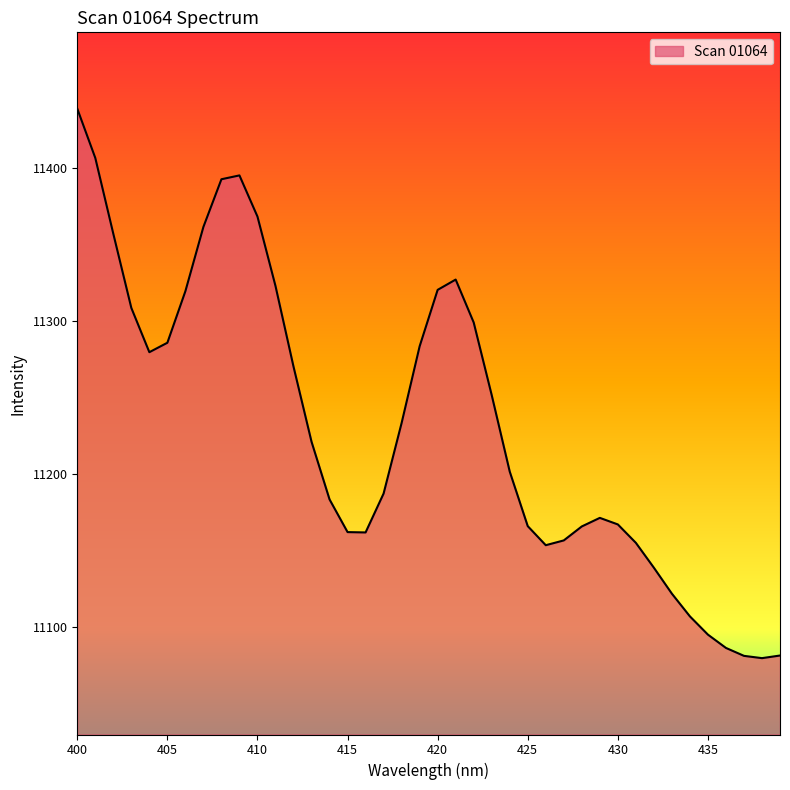

What is the difference between the maximum and minimum values?

359.8